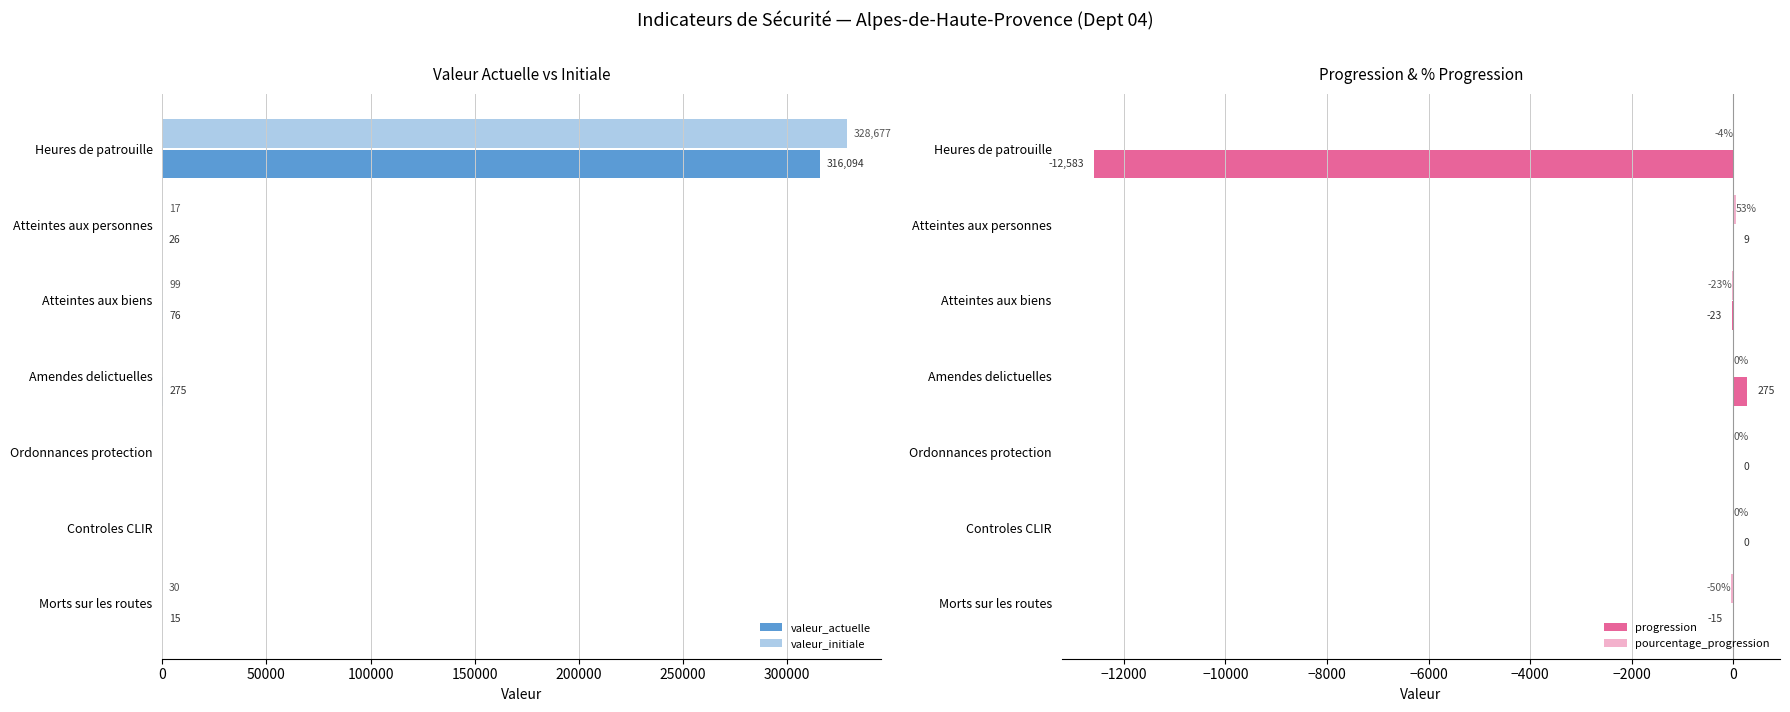

Is it true that valeur_actuelle equals 316094 at Heures de patrouille?

True